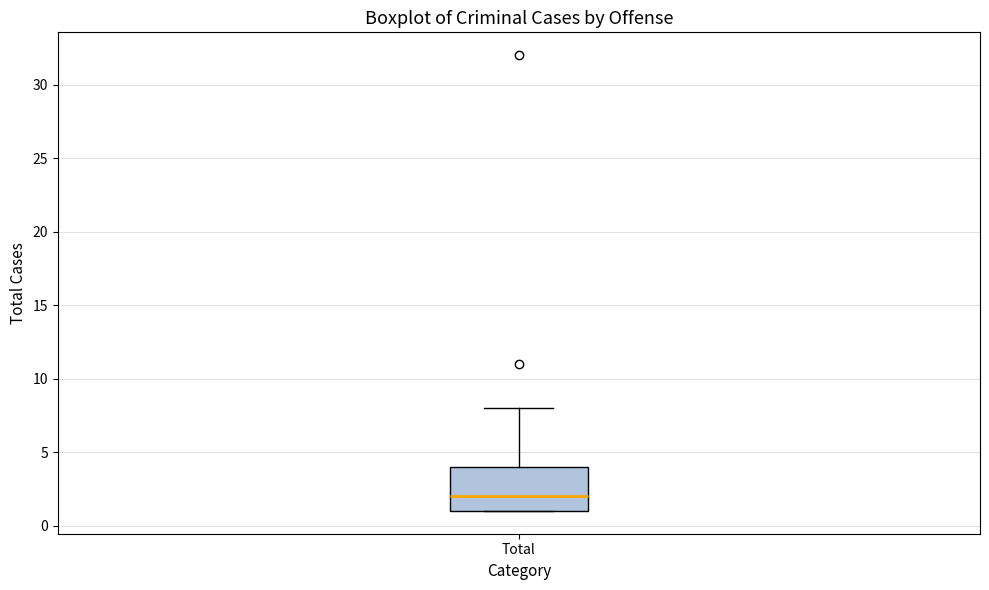

Read this box plot against the y-axis: the position of the median line, the range covered by the box, and the ends of both whiskers. The values are not printed on the chart, so give them approximately, as read against the axis.

median 2, box 1 to 4, whiskers 1 to 8